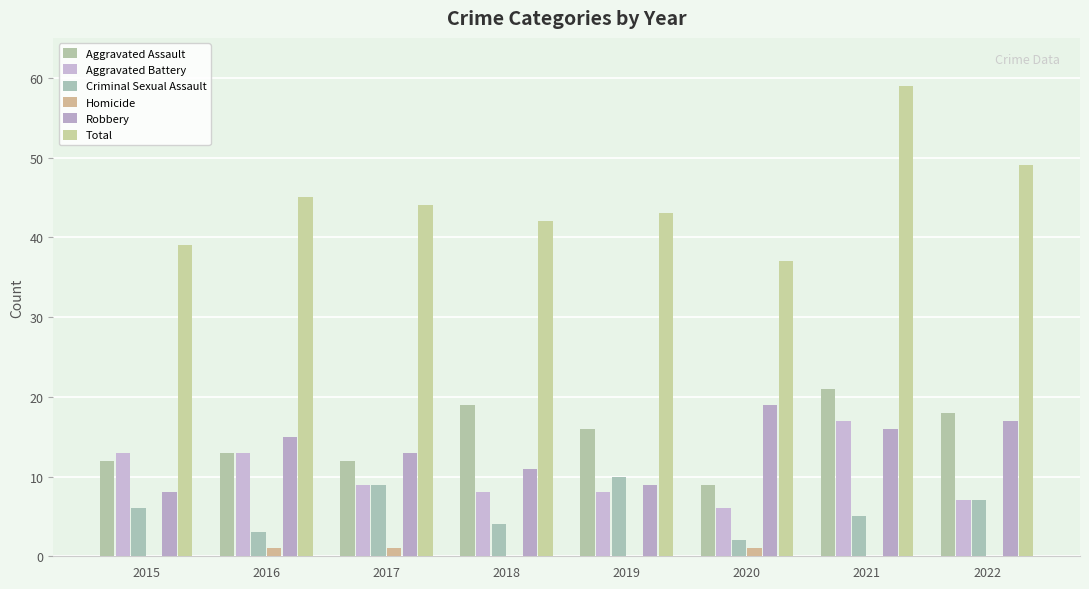

What is the spread (max minus min) of values at 2020?

36